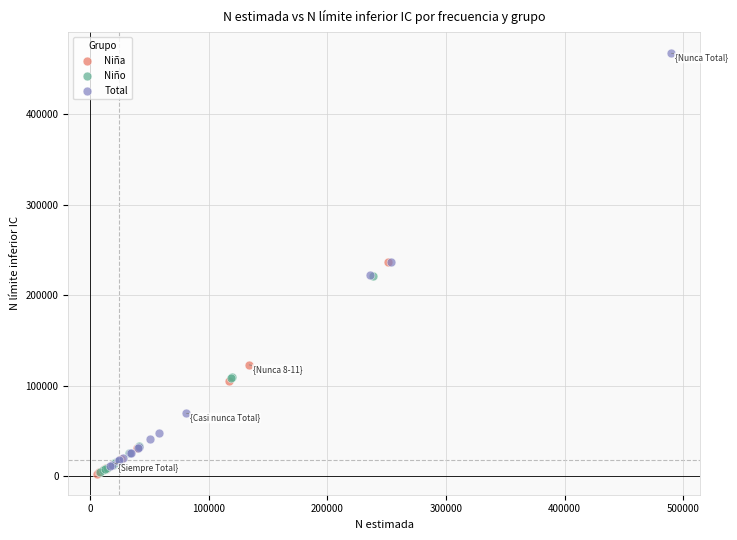

What are all the series names shown in the legend?

Niña, Niño, Total